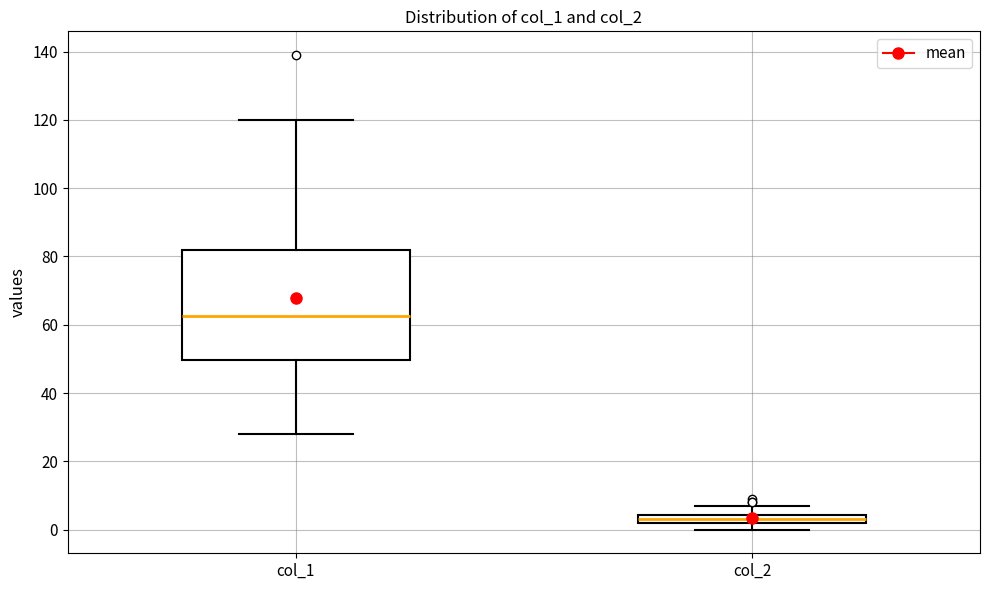

Which box has the lowest median line?

col_2